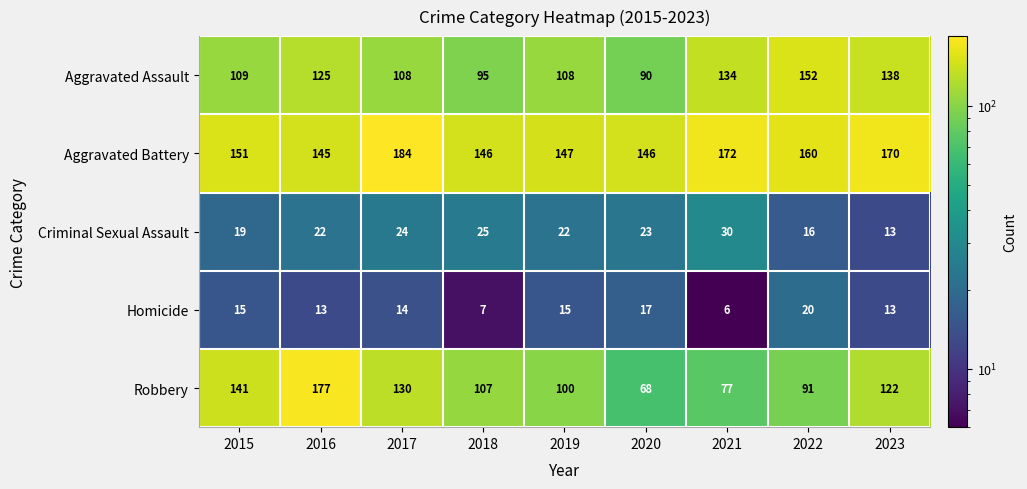

What is the sum of all Homicide values?

120